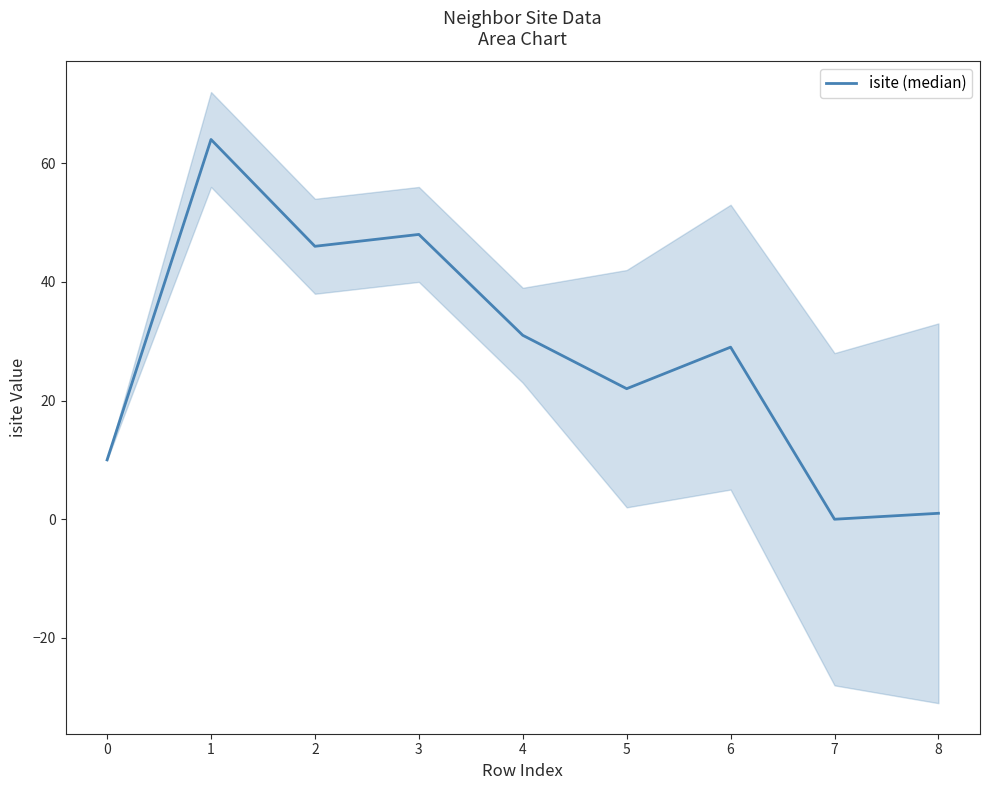

List the labels in order of value, largest first.

1, 3, 2, 4, 6, 5, 0, 8, 7